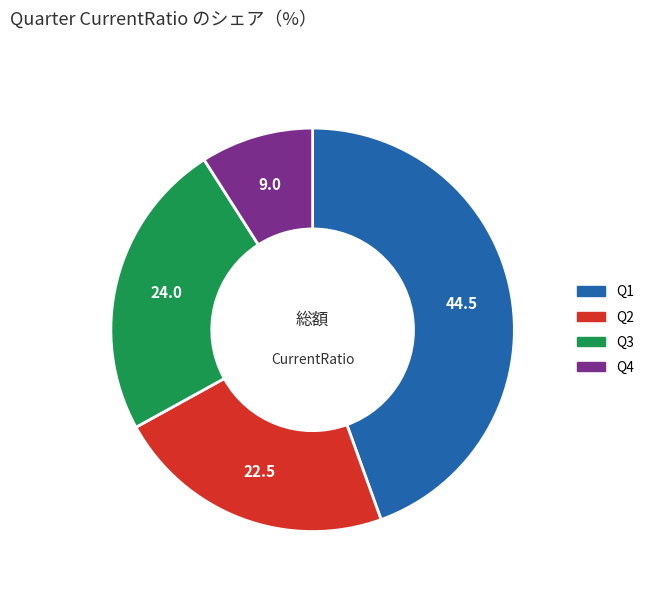

Which category has the smallest portion of the pie?

Q4